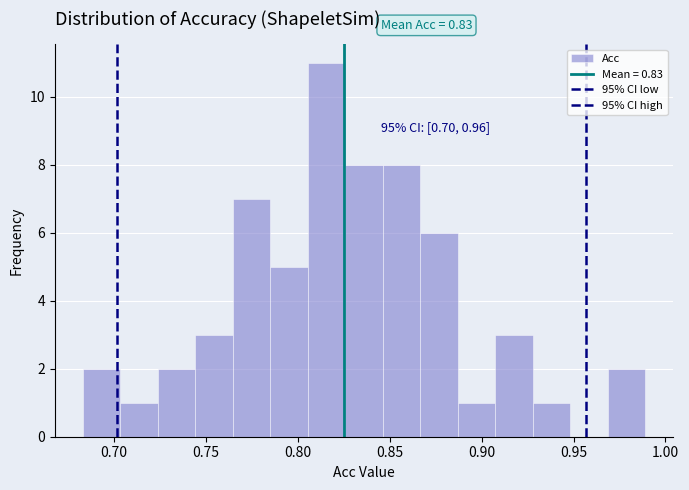

Which range on the x-axis has the tallest bar?

0.805 to 0.825